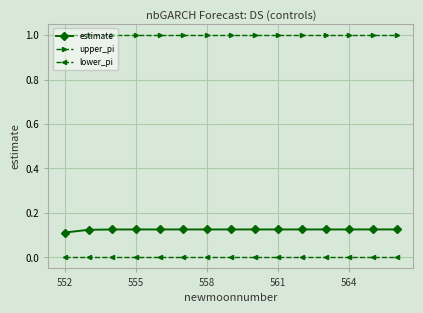

True or false: upper_pi and estimate intersect in this chart.

False